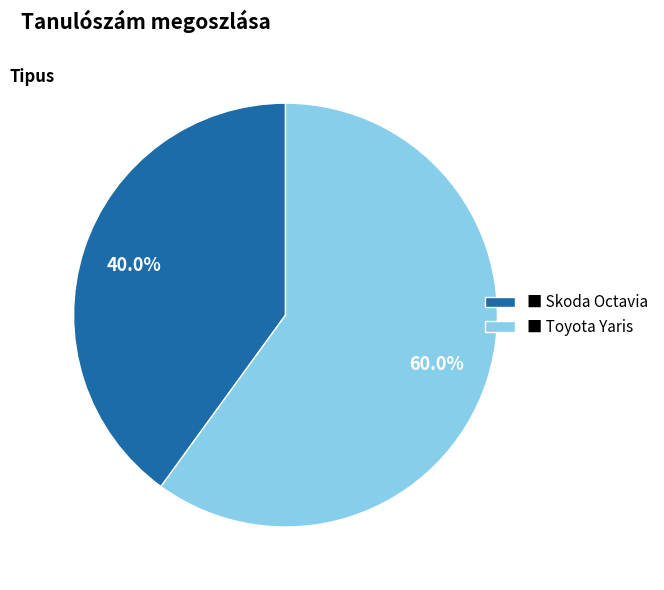

To the nearest percent, what is the difference between the largest and smallest slice percentages?

20%